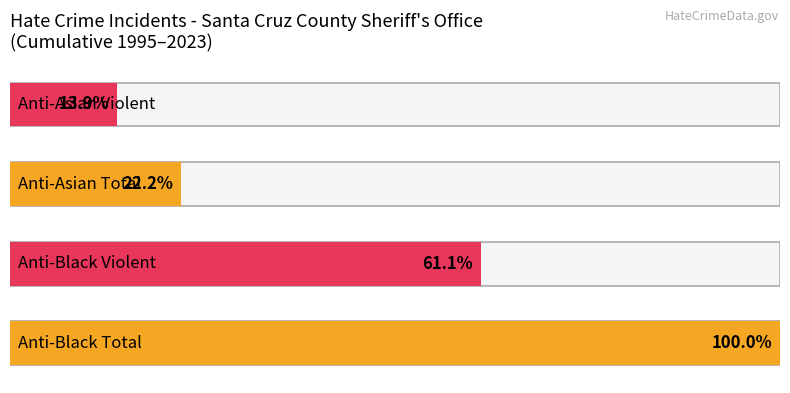

What is the value of the anti_black_total bar at the 21st from the left?

1